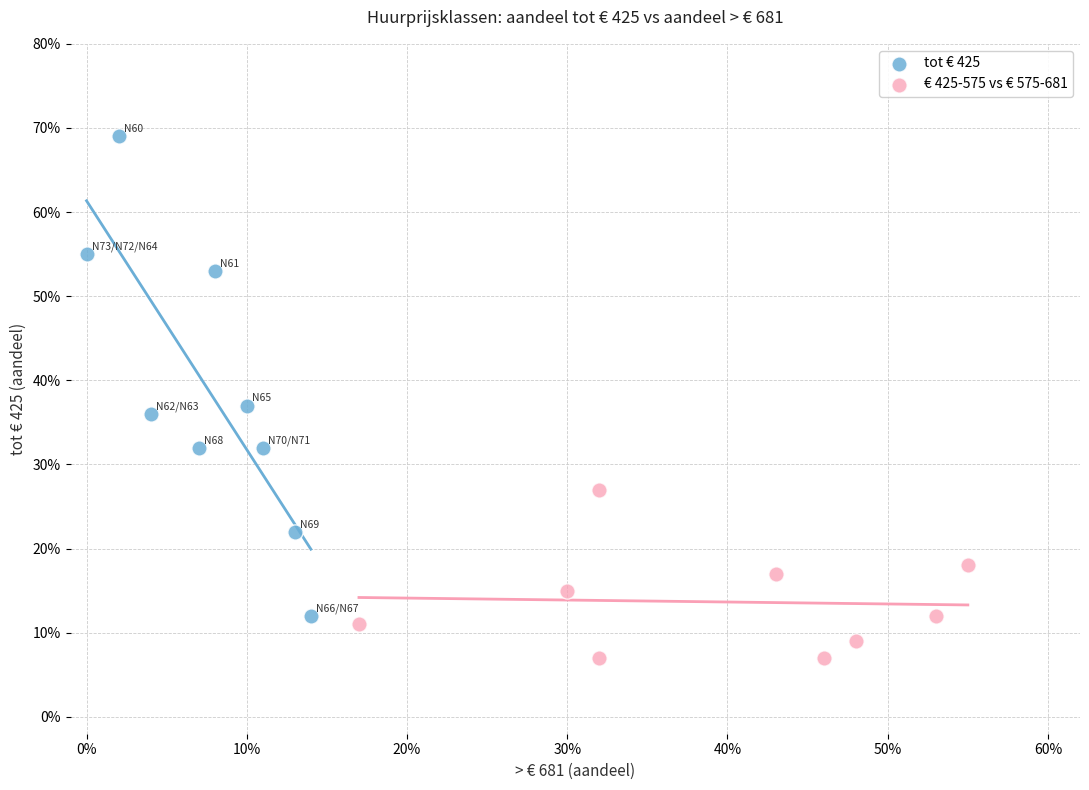

What are all the series names shown in the legend?

tot € 425, € 425-575 vs € 575-681